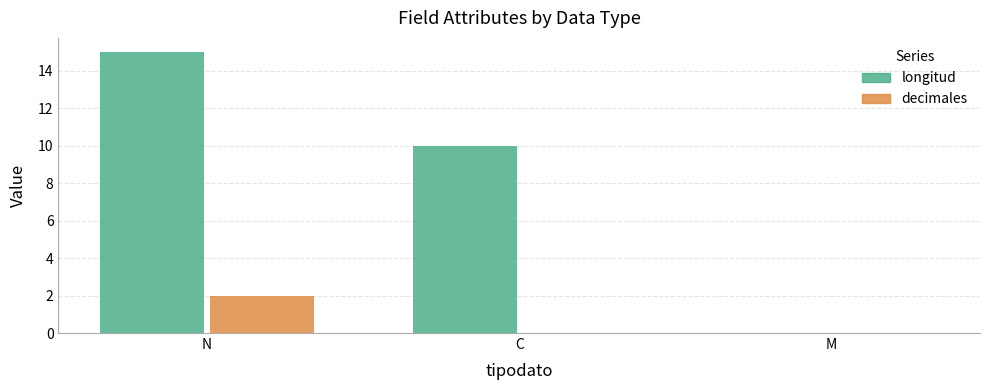

Which series changed the most between C and M?

longitud